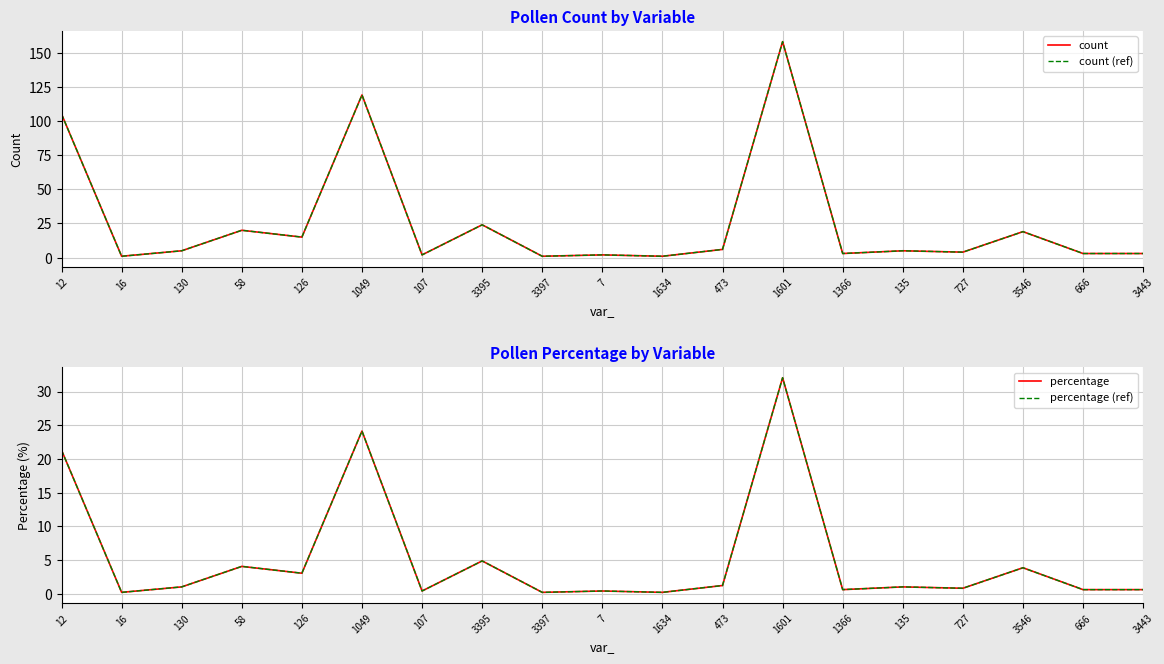

True or false: percentage and count (ref) cross at least once.

False